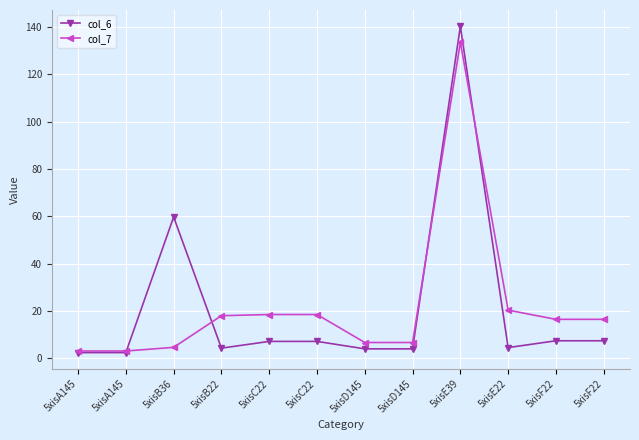

The value of col_7 at 5xisD145 is 6.6. True or false?

True